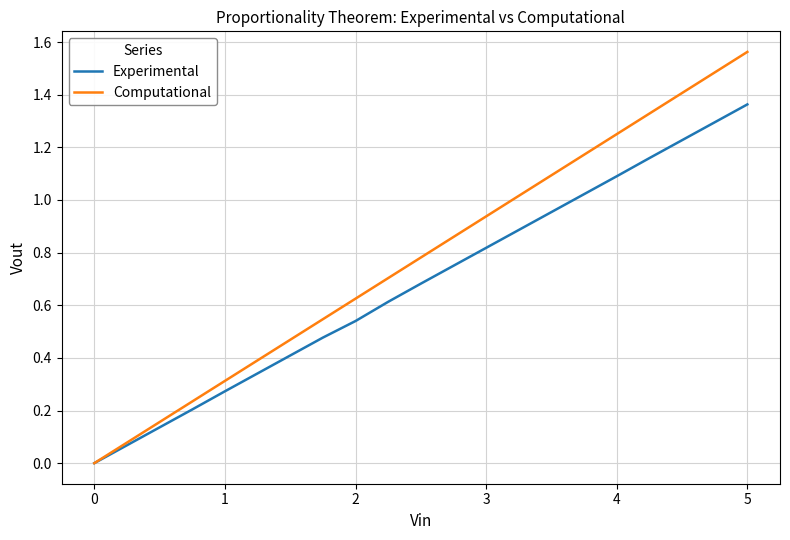

Which series has the largest total across all categories?

Computational